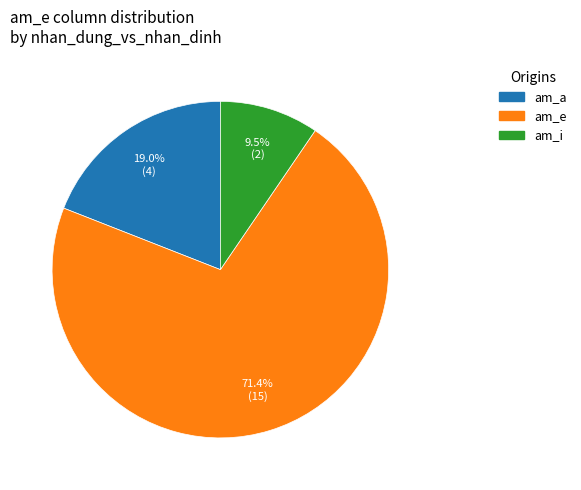

Is there any slice that represents more than half of the pie?

Yes